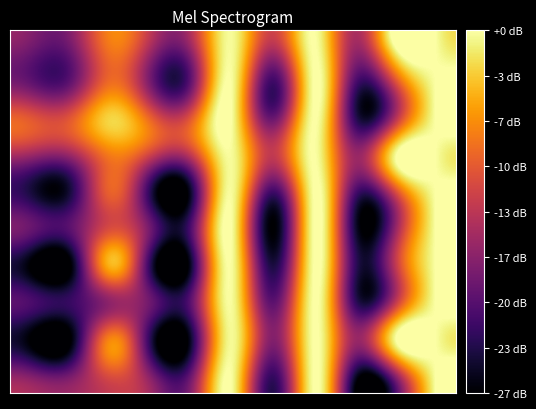

At which category is the sum across all series the highest?

7